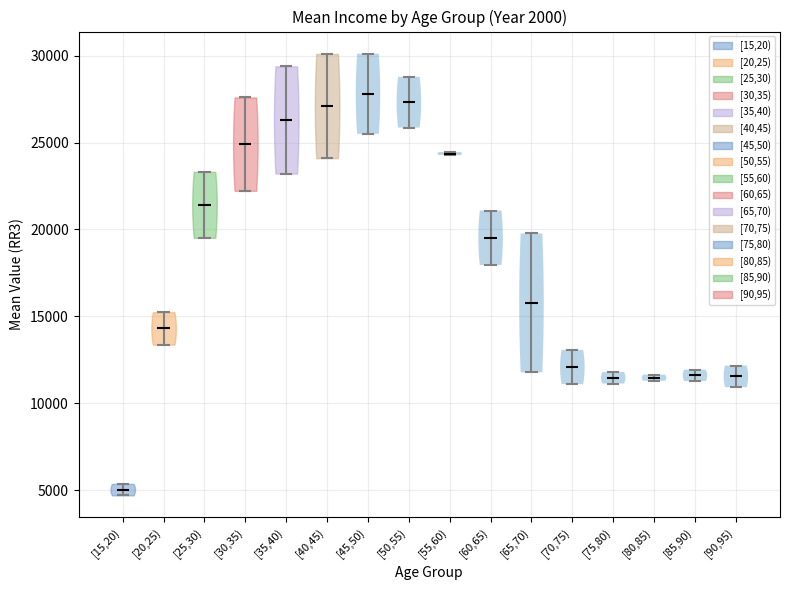

Reading left to right, read every violin against the y-axis: where its median line is, and the lowest and highest points it reaches. The values are not printed on the chart, so give them approximately, as read against the axis.

[15,20): median line 5000, lowest point 4500, highest point 5500
[20,25): median line 14500, lowest point 13500, highest point 15000
[25,30): median line 21500, lowest point 19500, highest point 23500
[30,35): median line 25000, lowest point 22000, highest point 27500
[35,40): median line 26500, lowest point 23000, highest point 29500
[40,45): median line 27000, lowest point 24000, highest point 30000
[45,50): median line 28000, lowest point 25500, highest point 30000
[50,55): median line 27500, lowest point 26000, highest point 29000
[55,60): median line 24500, lowest point 24500, highest point 24500
[60,65): median line 19500, lowest point 18000, highest point 21000
[65,70): median line 16000, lowest point 12000, highest point 20000
[70,75): median line 12000, lowest point 11000, highest point 13000
[75,80): median line 11500, lowest point 11000, highest point 12000
[80,85): median line 11500, lowest point 11500, highest point 11500
[85,90): median line 11500, lowest point 11500, highest point 12000
[90,95): median line 11500, lowest point 11000, highest point 12000